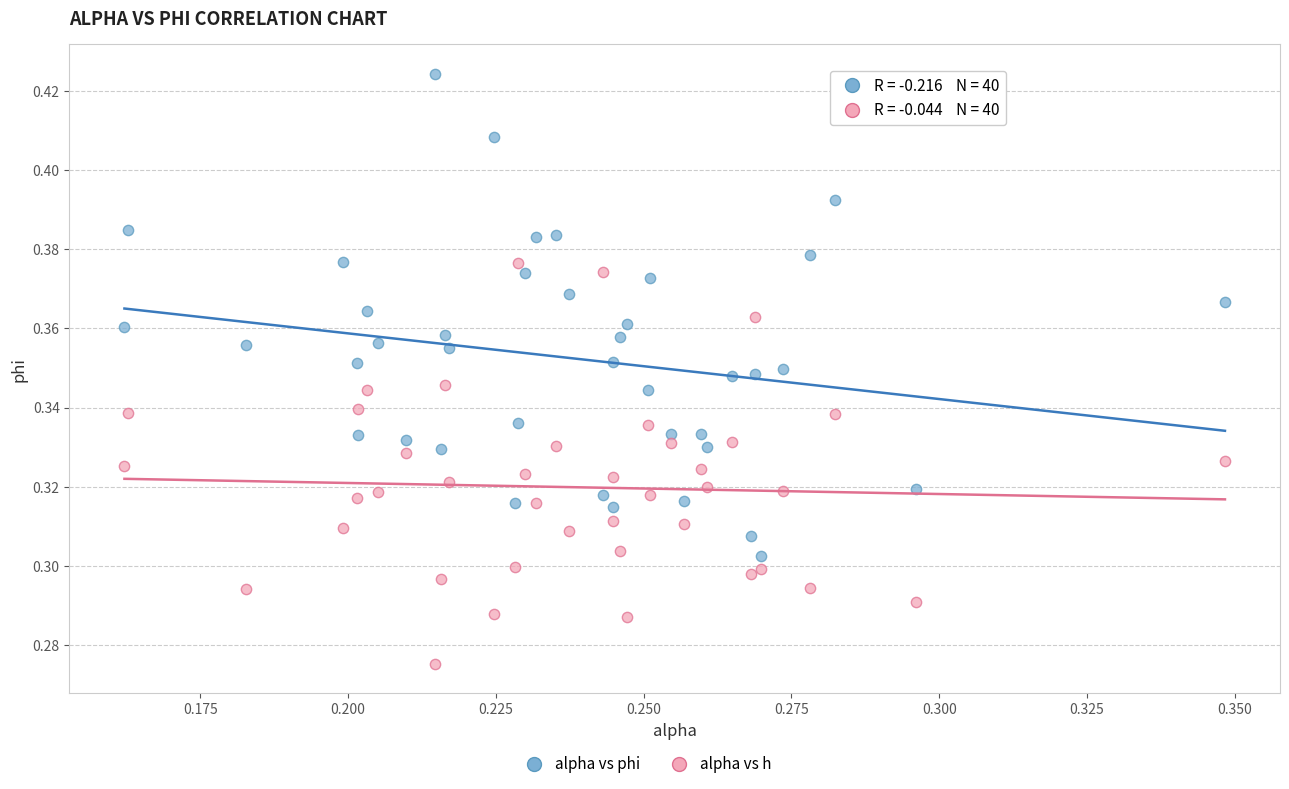

Which series reaches the maximum Y coordinate?

alpha vs phi